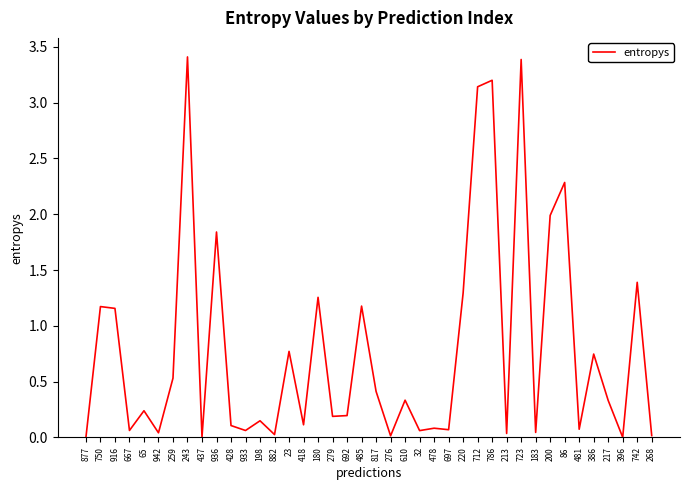

The chart shows a value of 0.1 at 610. True or false?

False